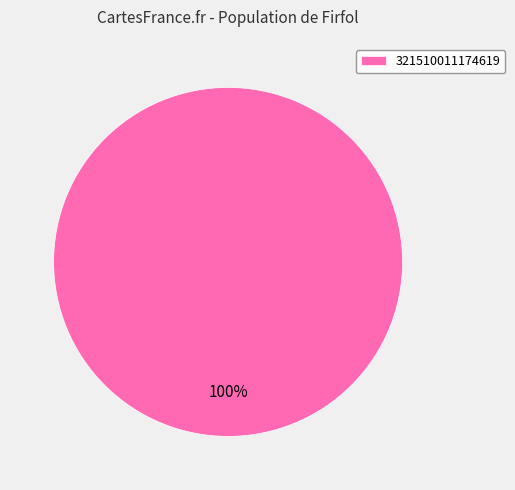

Is it true that 321510011174619 is 100% of the pie?

True